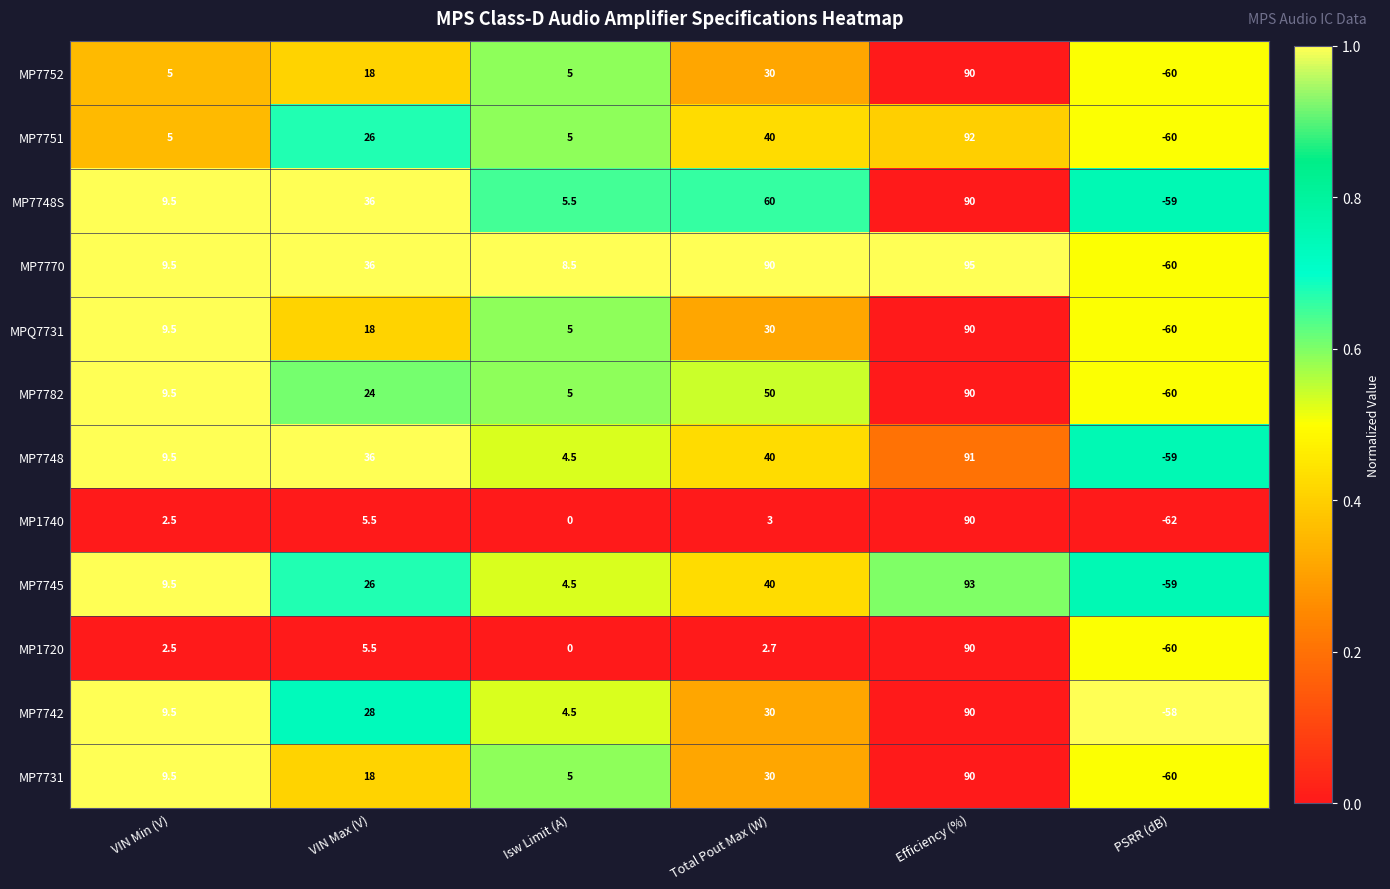

True or false: MP1720 has a value of 4.4 at Total Pout Max (W).

False